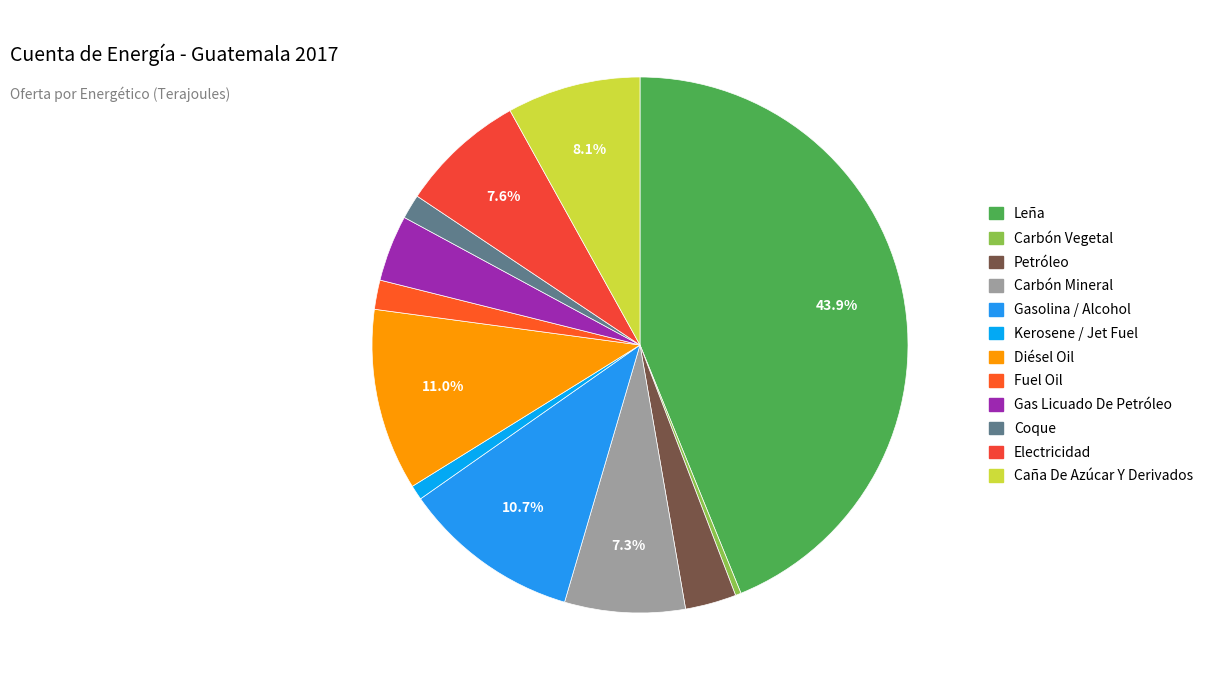

Does Carbón Mineral account for over 50% of the chart?

No